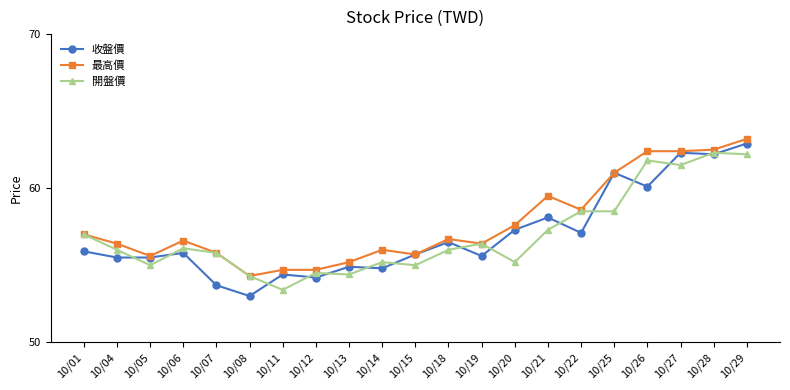

Where is the first local maximum for 最高價?

10/06